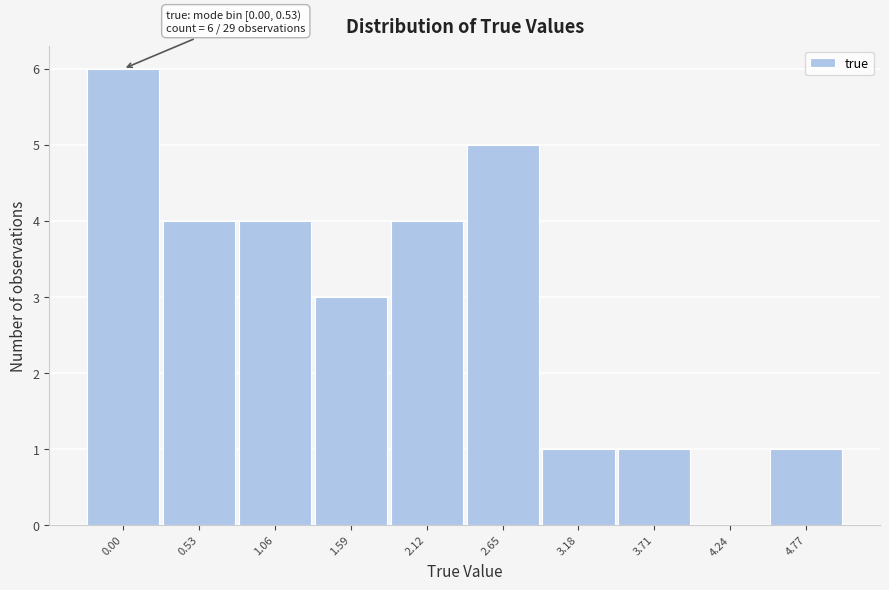

Reading left to right, transcribe all the data shown in this chart.

0.00=6	0.53=4	1.06=4	1.59=3	2.12=4	2.65=5	3.18=1	3.71=1	4.24=0	4.77=1